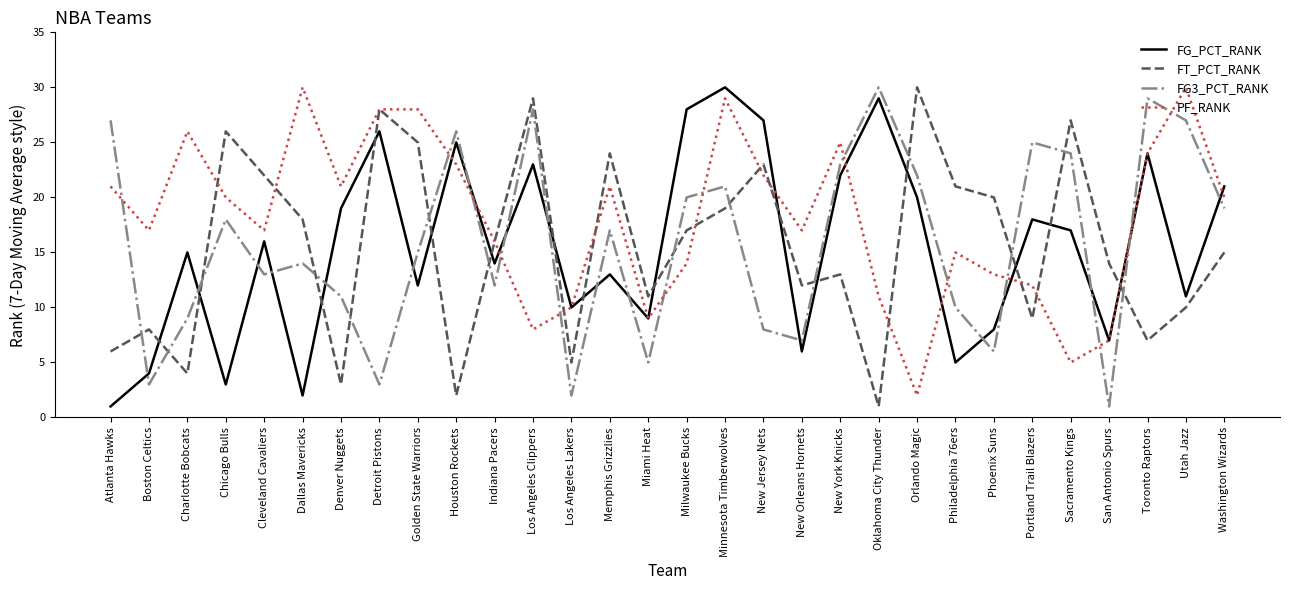

At which category does FG_PCT_RANK reach its first local peak?

Charlotte Bobcats